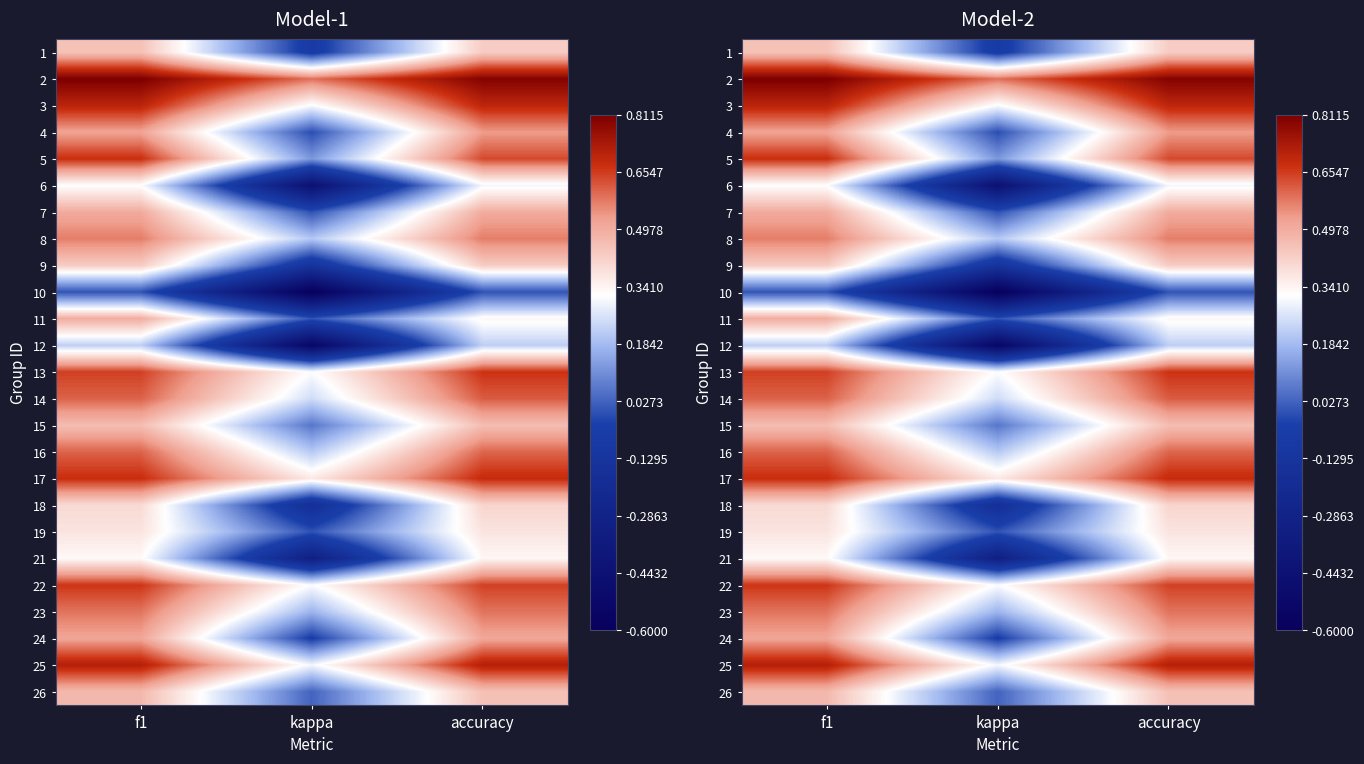

What is the spread (max minus min) of values at f1?

0.8